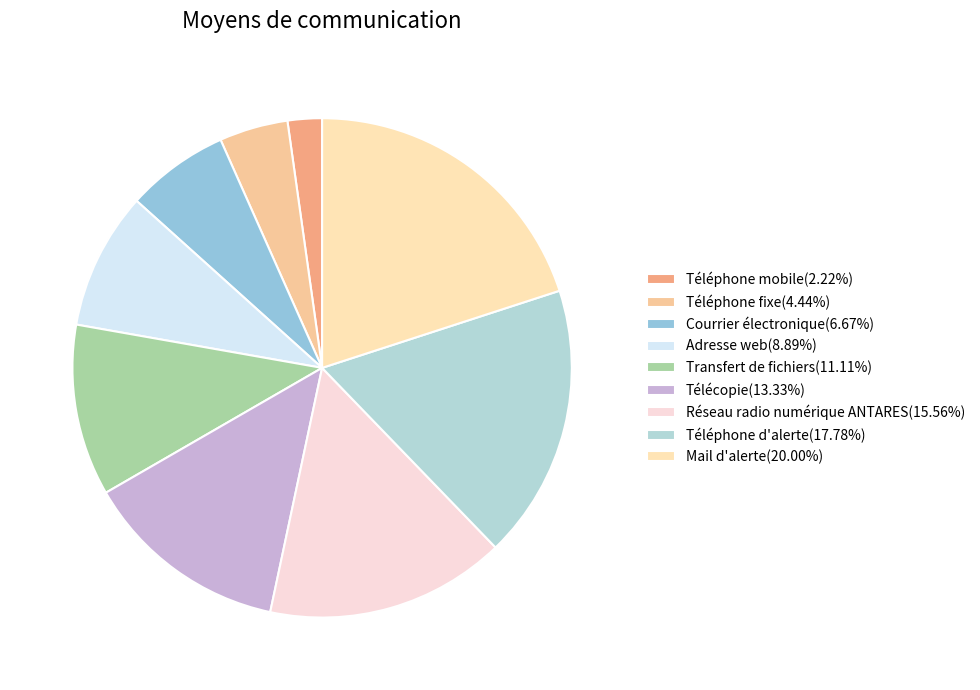

Does any single category account for the majority?

No